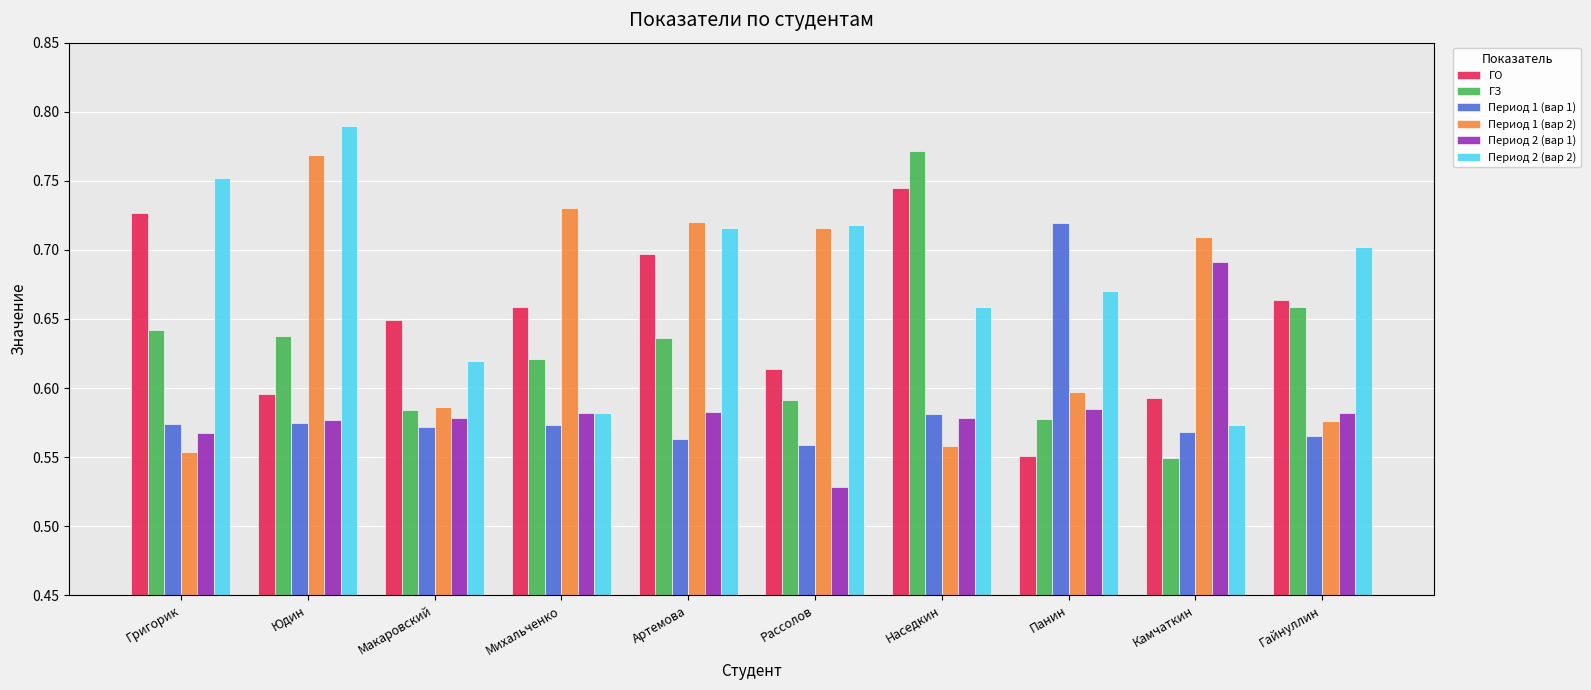

At Гайнуллин, list the series in order from largest to smallest.

Период 2 (вар 2), ГО, ГЗ, Период 2 (вар 1), Период 1 (вар 2), Период 1 (вар 1)